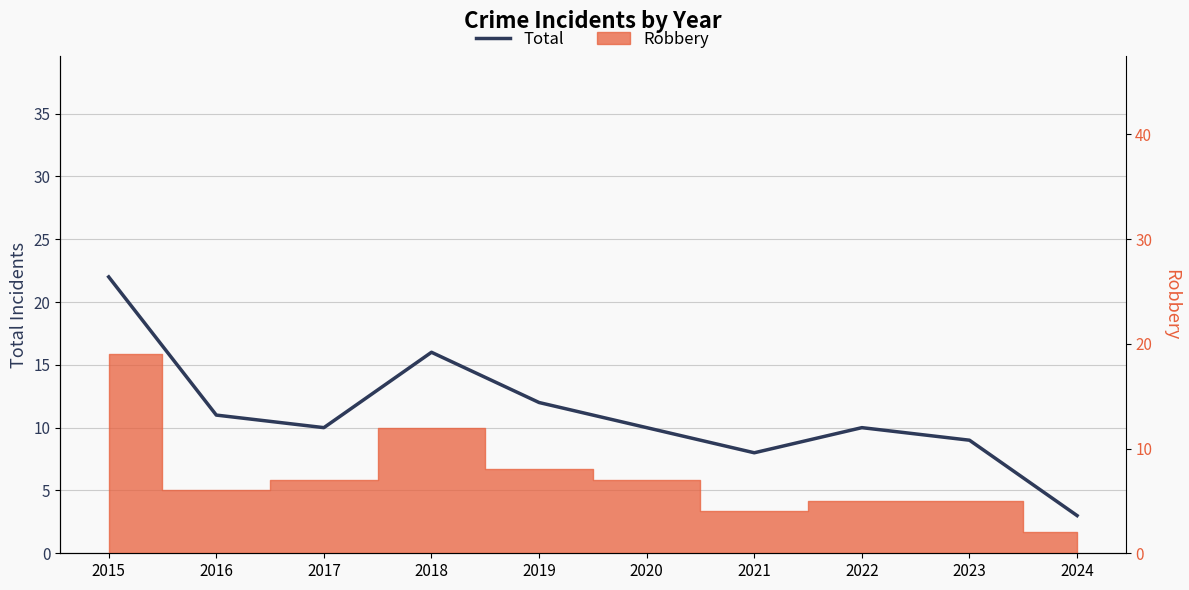

The value at 2022 is 17. True or false?

False